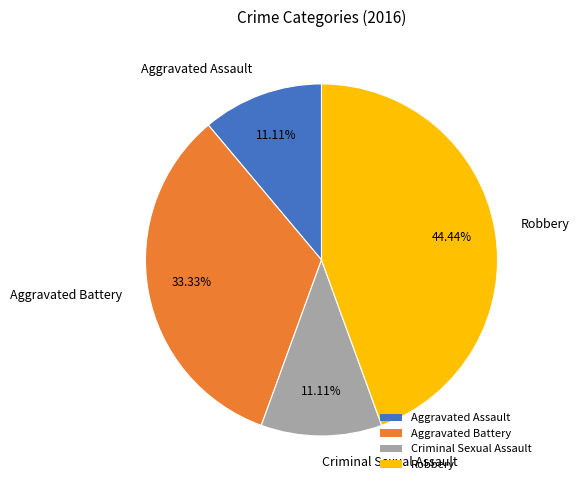

Approximately how many times larger is the value at Aggravated Battery compared to Criminal Sexual Assault?

3.0